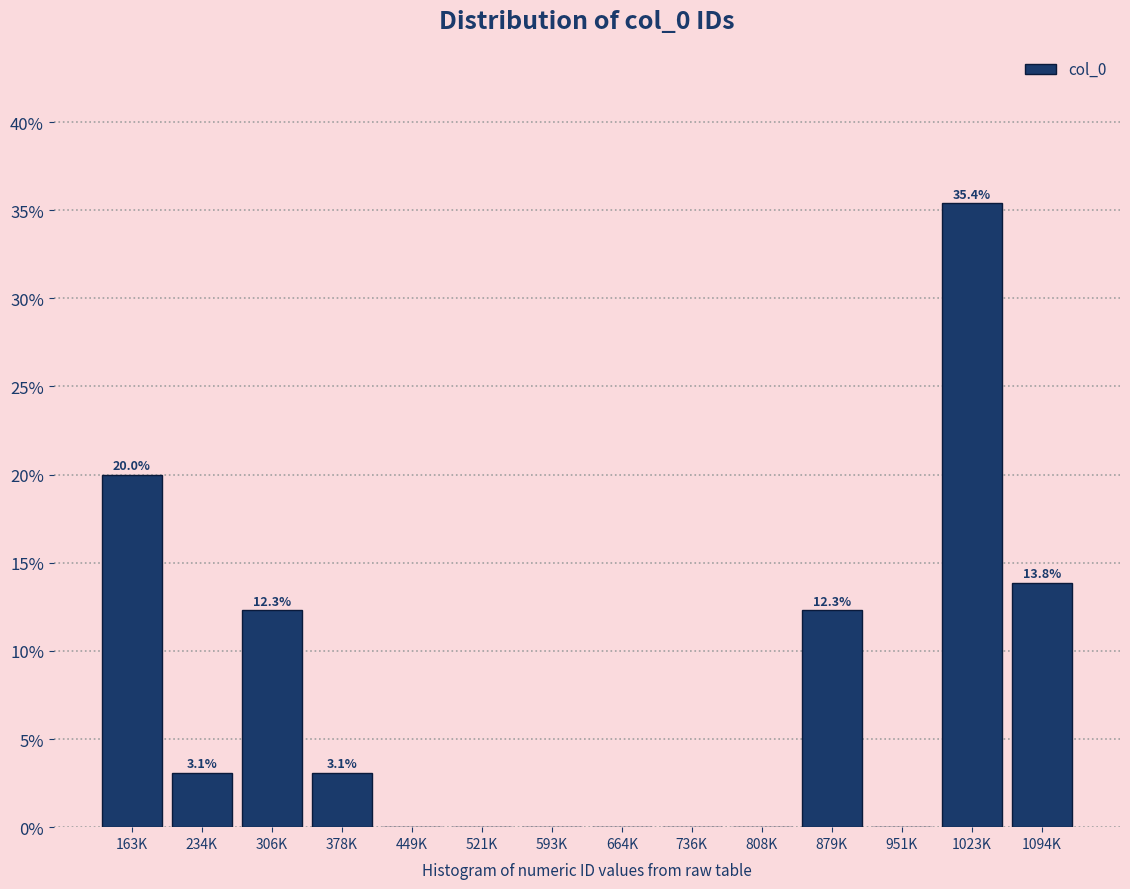

Reading left to right, extract all data points from this chart.

163K=20.0	234K=3.1	306K=12.3	378K=3.1	449K=0.0	521K=0.0	593K=0.0	664K=0.0	736K=0.0	808K=0.0	879K=12.3	951K=0.0	1023K=35.4	1094K=13.8